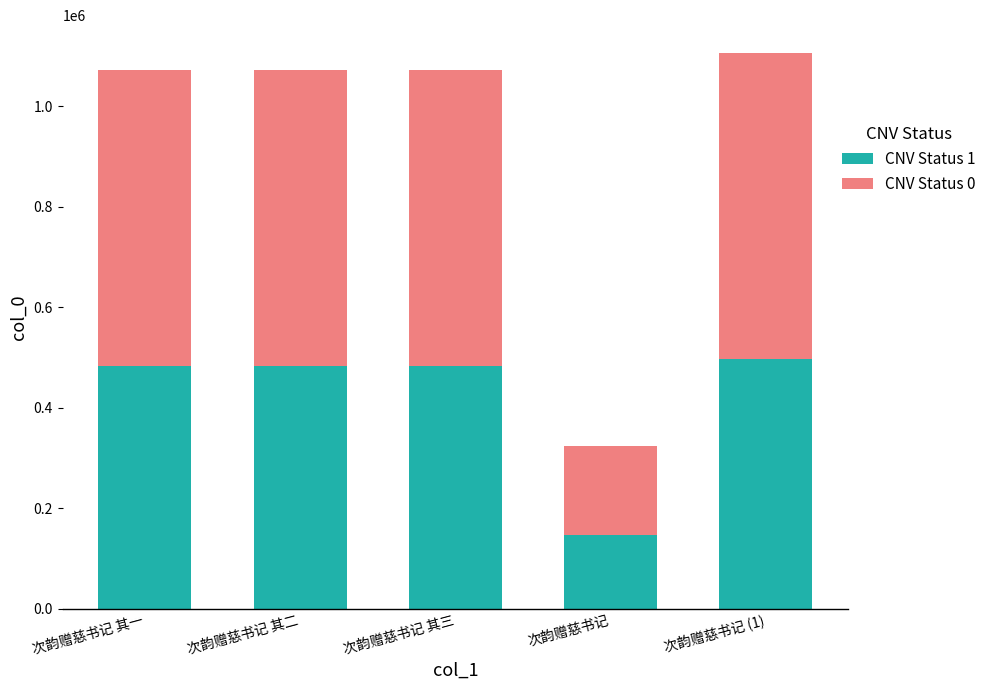

What is the total value across all series at 次韵赠慈书记 其二?

1072964.0